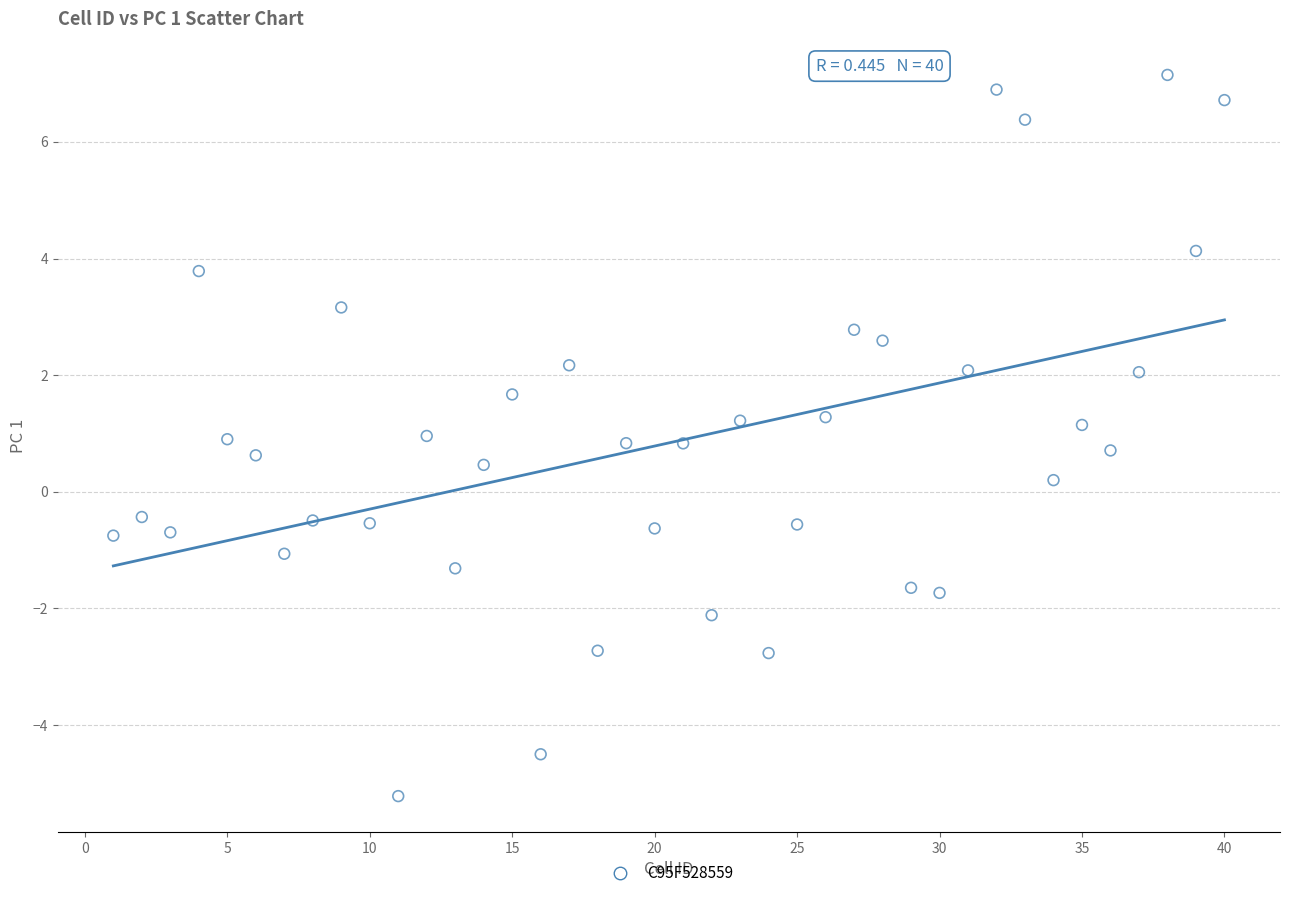

What is the range of Y values (max minus min)?

12.4